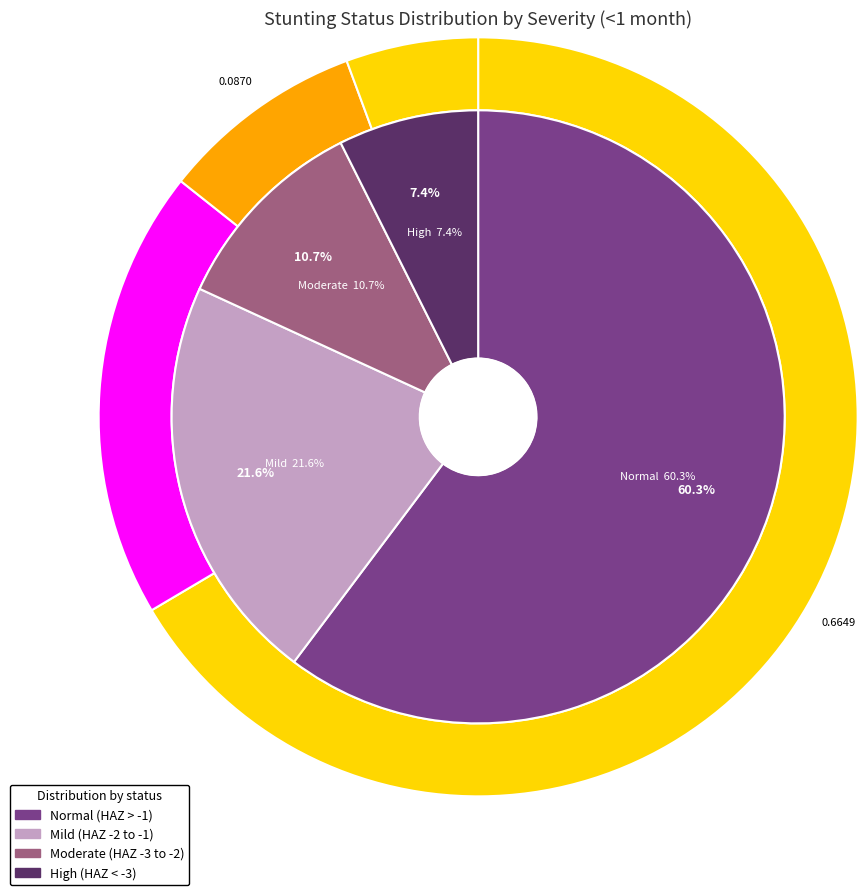

To the nearest percent, what percentage of the pie is stunting_values?

60%